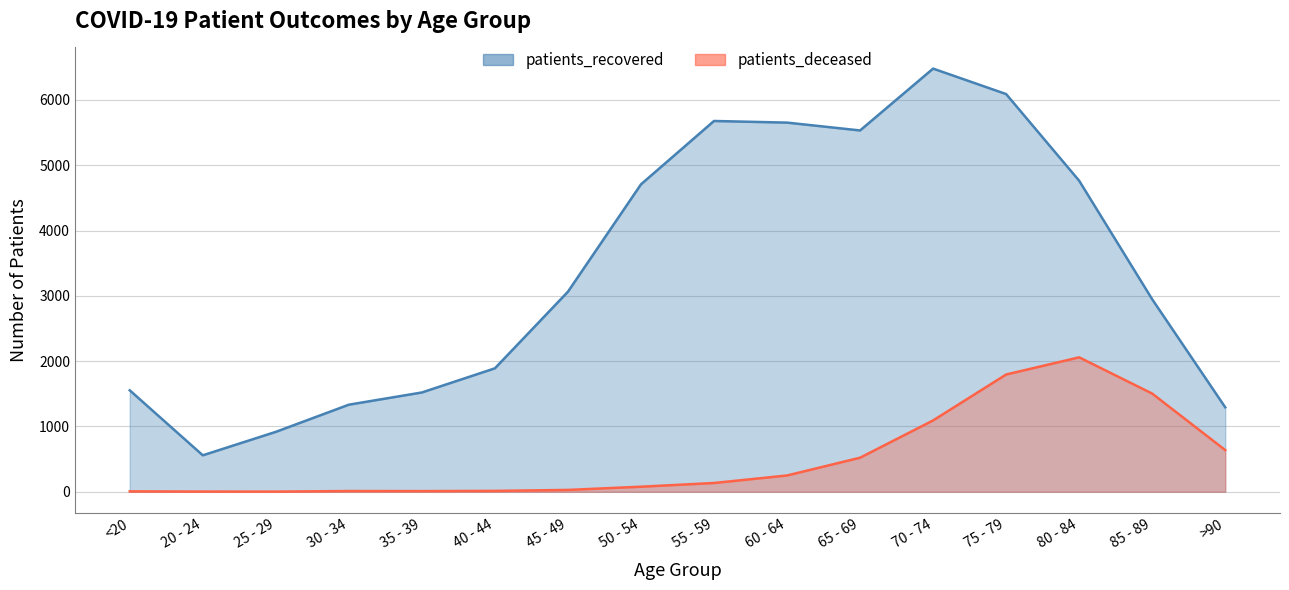

At which category does patients_deceased reach its first local peak?

30 - 34